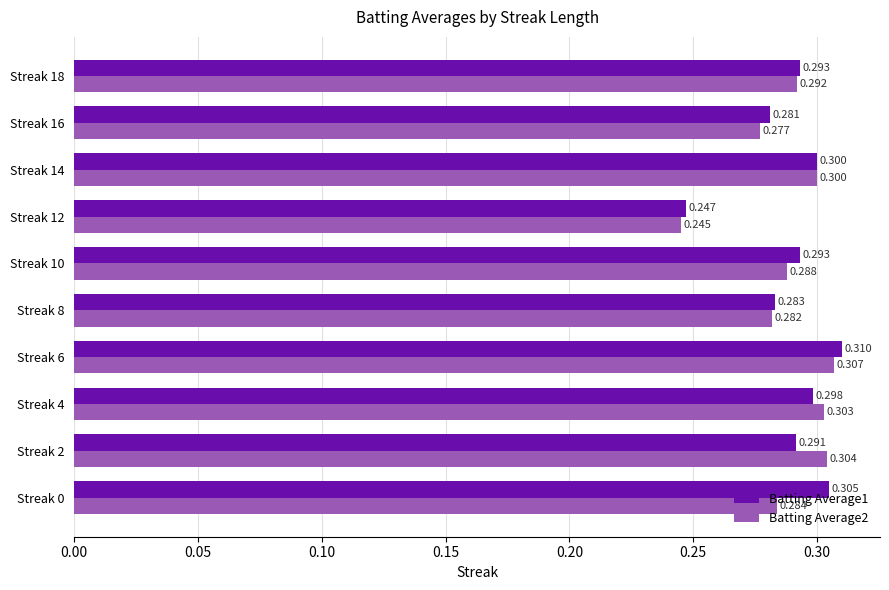

List the series in order of their peak value, highest first.

Batting Average1, Batting Average2